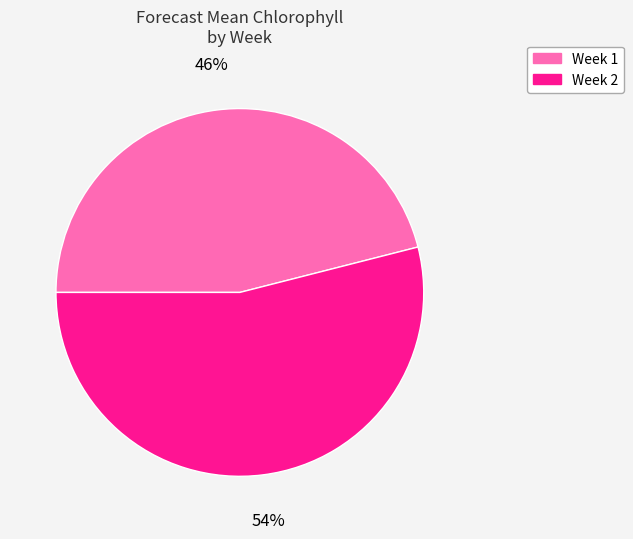

What is the ratio of the value at Week 1 to the value at Week 2?

0.9